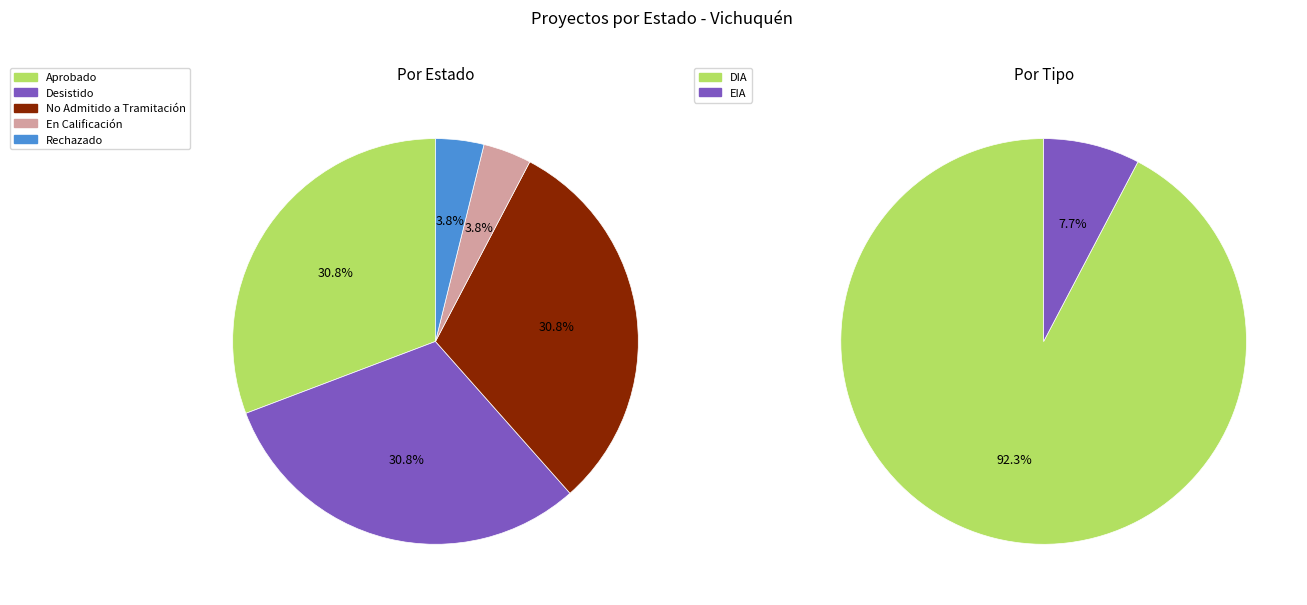

What portion of the pie excludes En Calificación?

96.2%